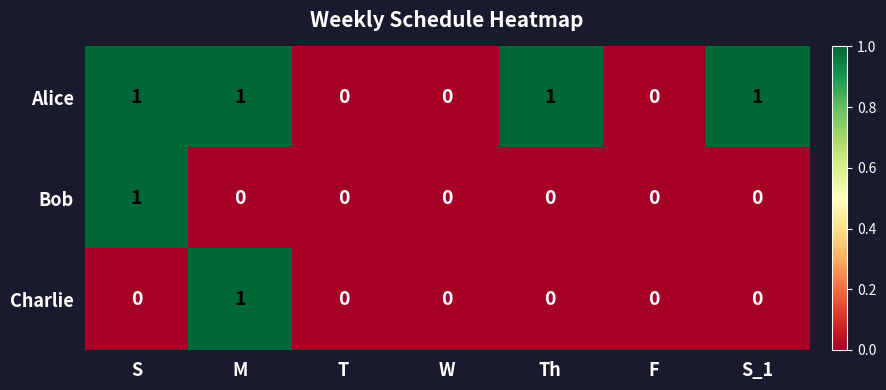

Which series has the largest total across all categories?

Alice